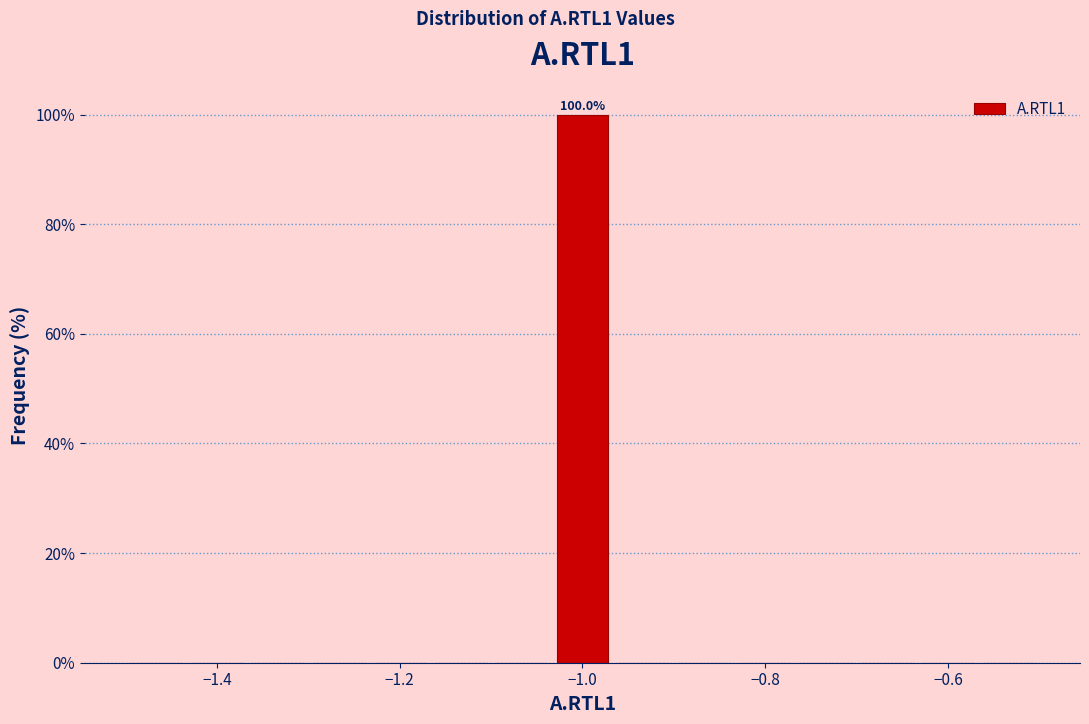

Around what value on the x-axis is the tallest bar? Give the approximate position of its centre, as read against the axis.

-1.00